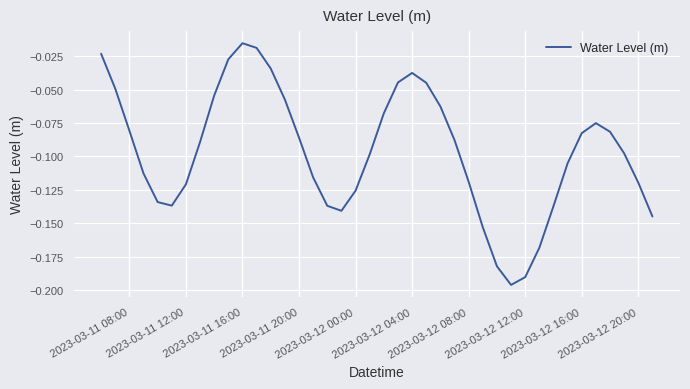

Is this an area chart (filled region under the line)?

No